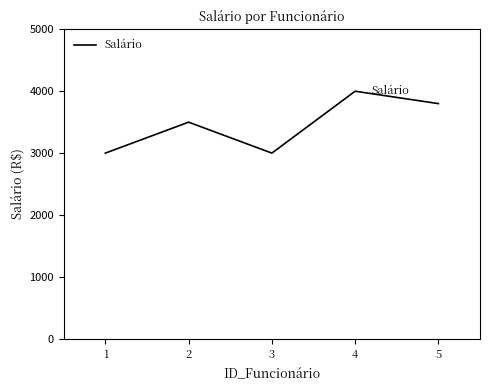

What value does the data have at 3, to the nearest 10?

3000